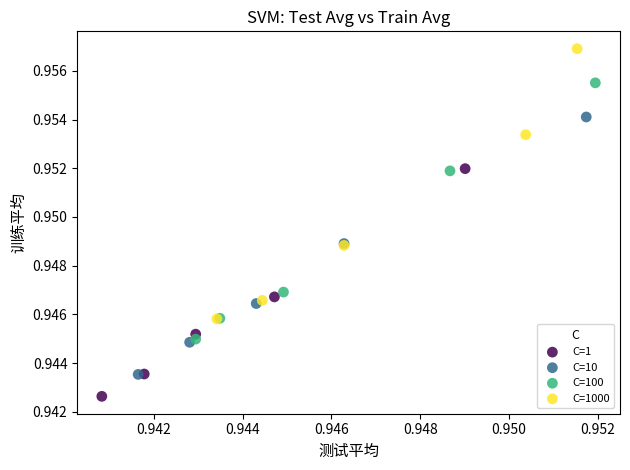

Which series reaches the maximum Y coordinate?

C=1000